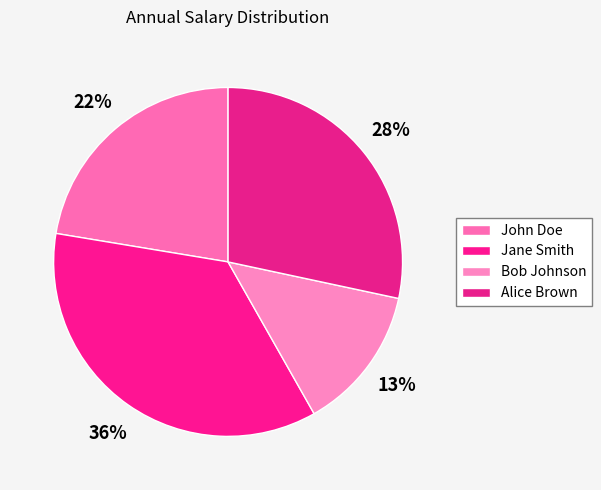

Which category has the smallest portion of the pie?

Bob Johnson